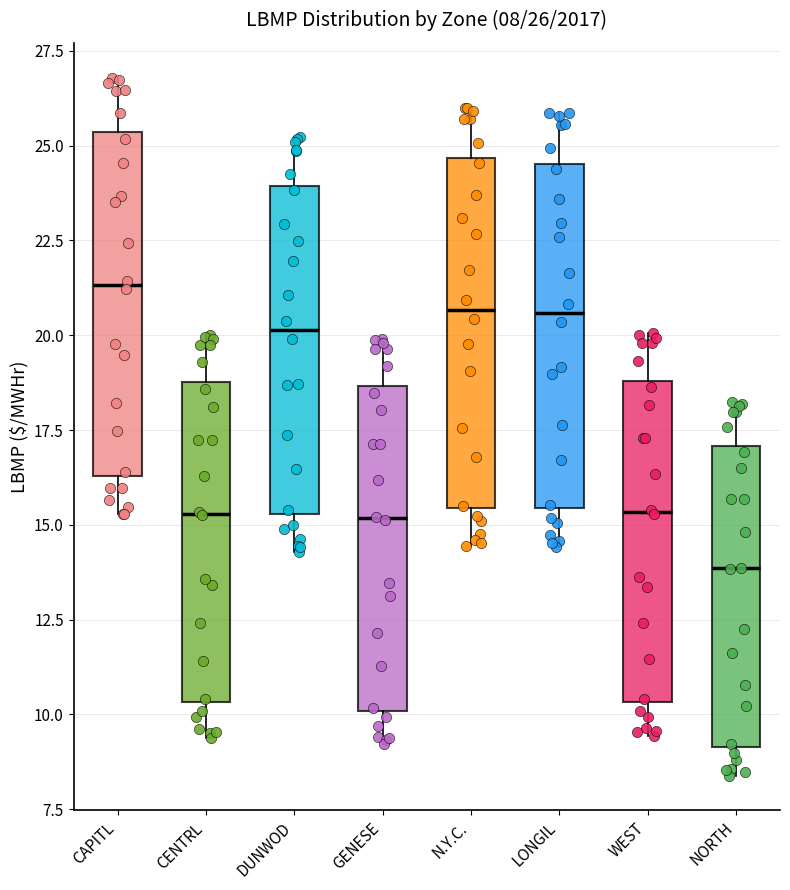

Which box's median line is the lowest?

NORTH